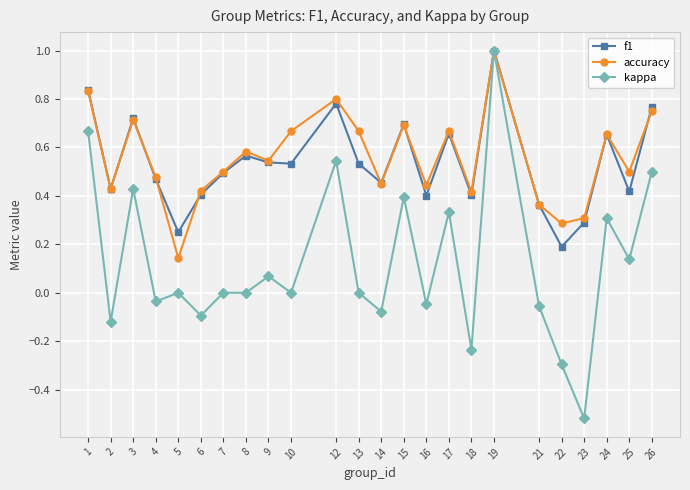

Which series has the widest spread of values?

kappa